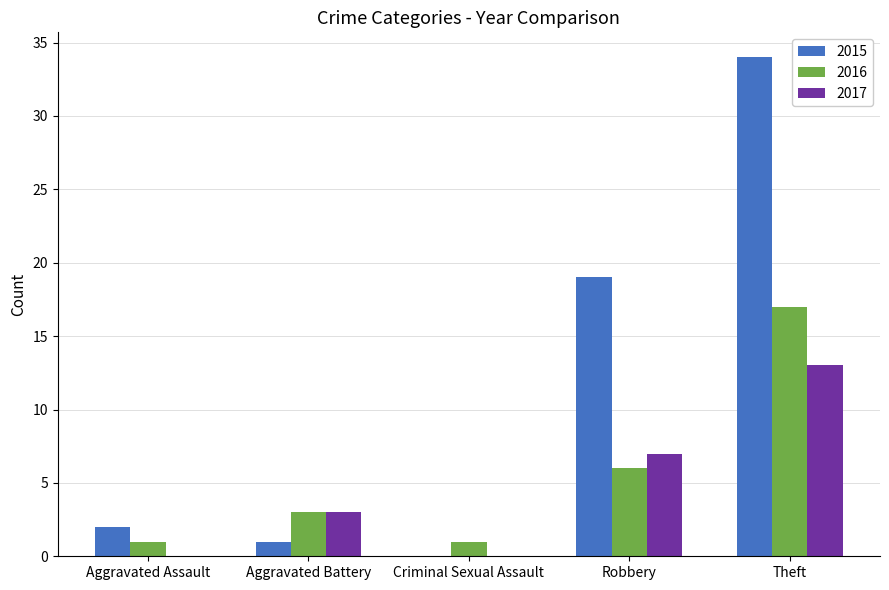

Reading left to right, what are all the values shown in this chart?

2015: Aggravated Assault=2	Aggravated Battery=1	Criminal Sexual Assault=0	Robbery=19	Theft=34
2016: Aggravated Assault=1	Aggravated Battery=3	Criminal Sexual Assault=1	Robbery=6	Theft=17
2017: Aggravated Assault=0	Aggravated Battery=3	Criminal Sexual Assault=0	Robbery=7	Theft=13